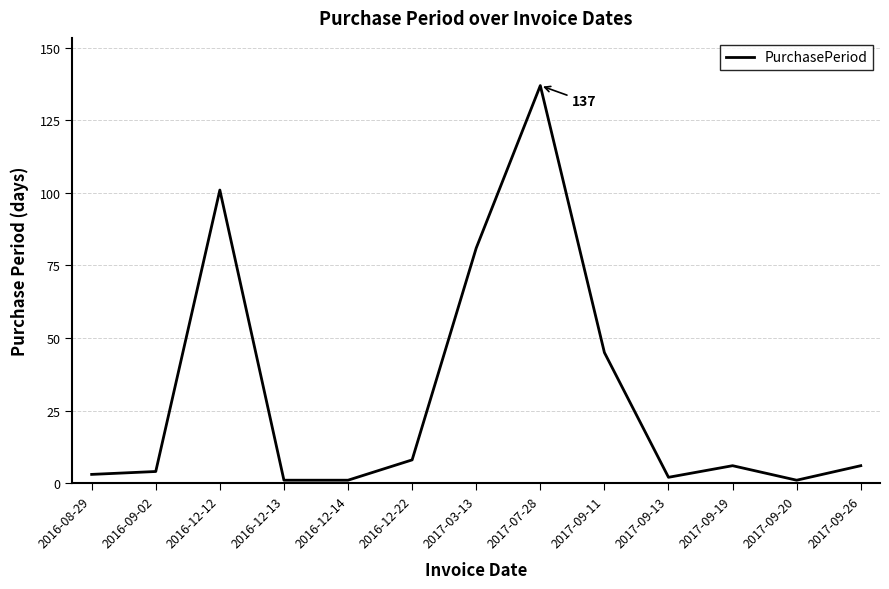

Is it true that the value at 2017-07-28 is 79?

False